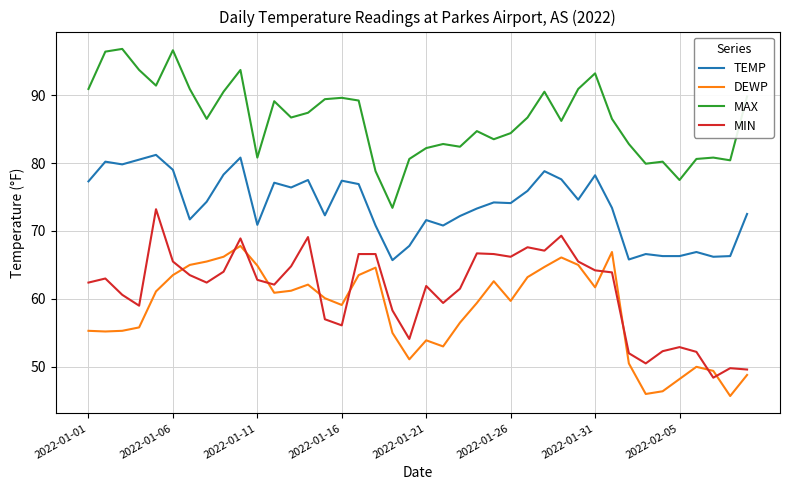

Rank the series by their maximum value, from highest to lowest.

MAX, TEMP, MIN, DEWP